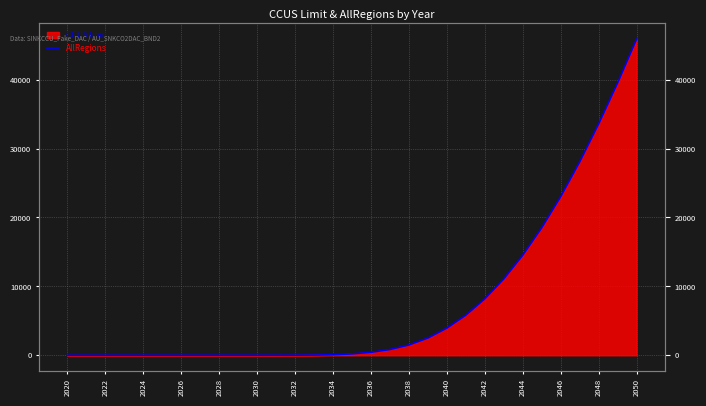

What is the average value?

7667.2